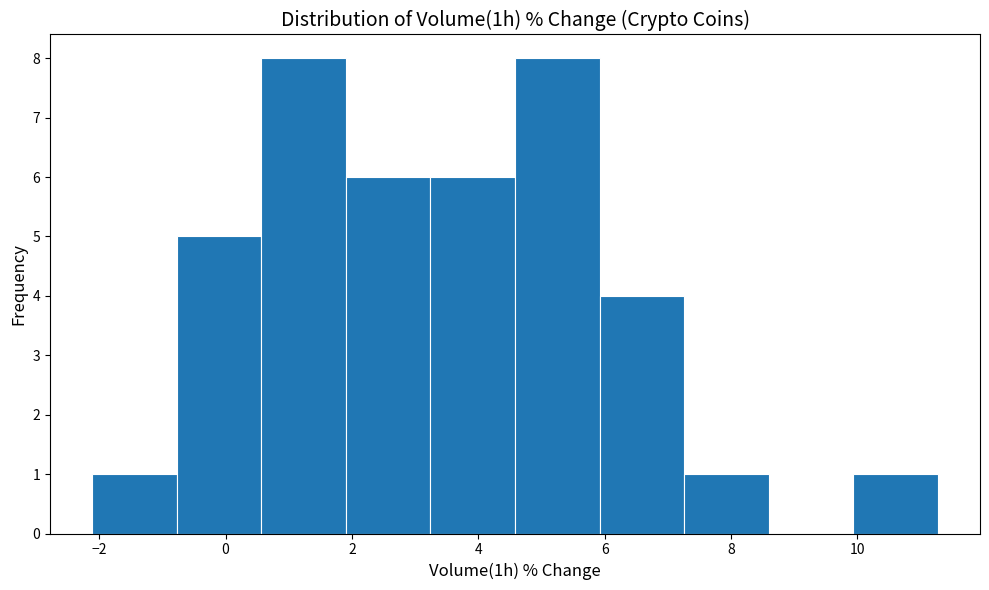

Reading left to right, list every bar in this chart as the range it spans on the x-axis followed by its height. Neither the bar edges nor the heights are printed on the chart, so give them approximately, as read against the axes.

-2.2 to -0.8: 1
-0.8 to 0.6: 5
0.6 to 2.0: 8
2.0 to 3.2: 6
3.2 to 4.6: 6
4.6 to 6.0: 8
6.0 to 7.2: 4
7.2 to 8.6: 1
8.6 to 10.0: 0
10.0 to 11.2: 1